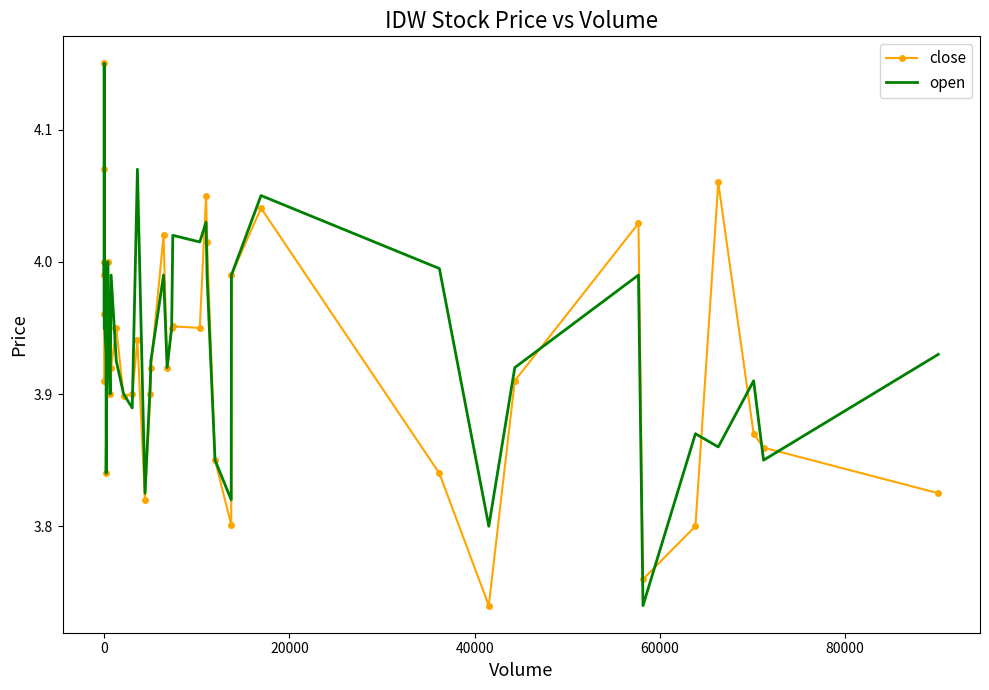

What is the minimum value shown in the chart?

3.7